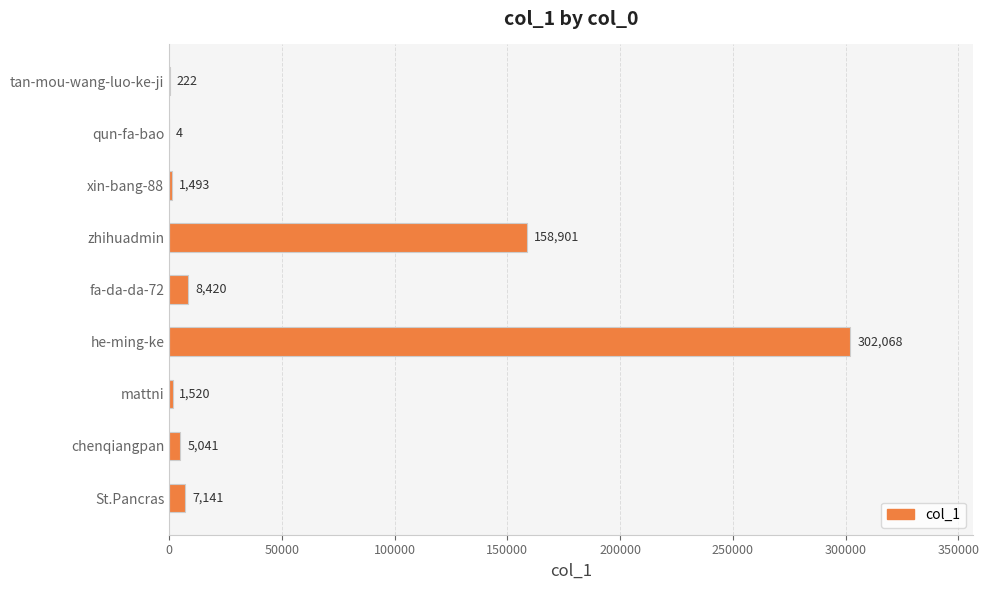

What value does the data have at fa-da-da-72, to the nearest 10?

8420